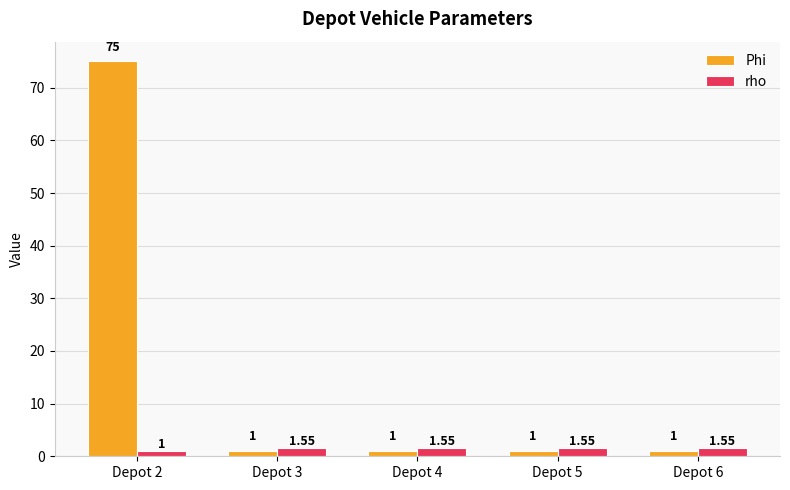

Which series has the widest spread of values?

Phi